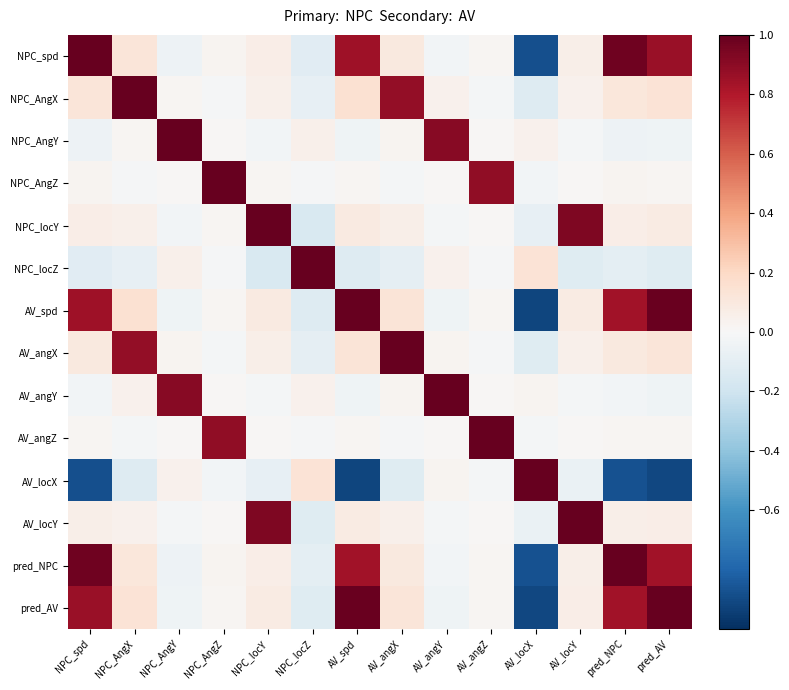

Which series has the largest range (max minus min)?

AV_spd